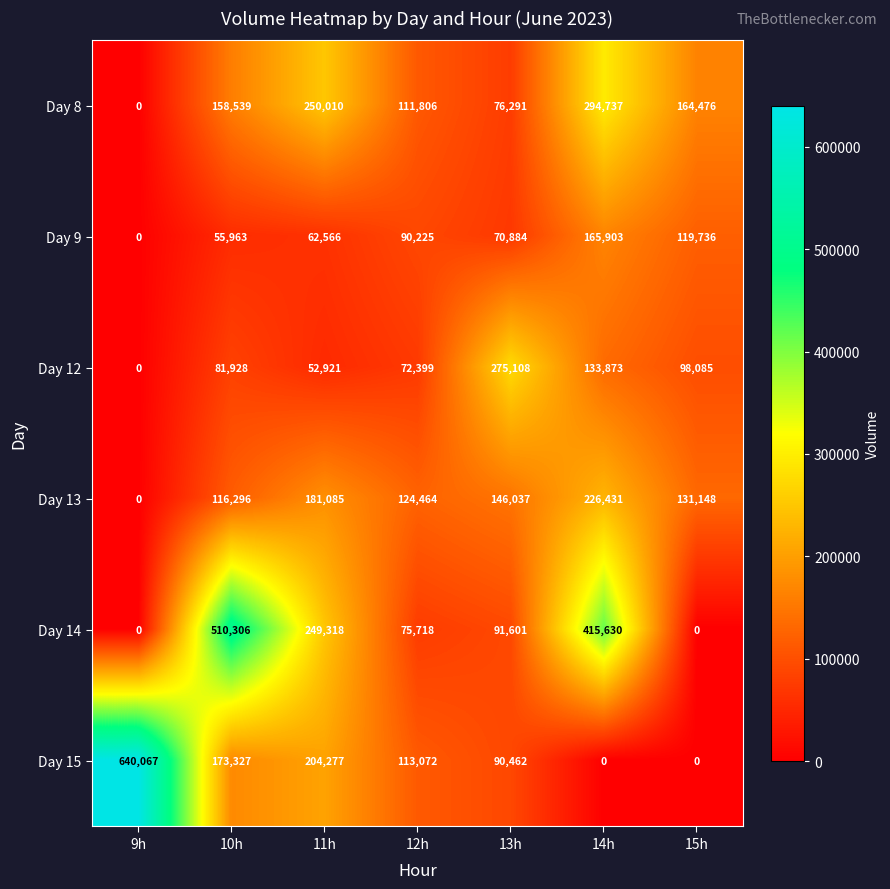

Between 10h and 14h, which series saw the biggest shift?

Day 15